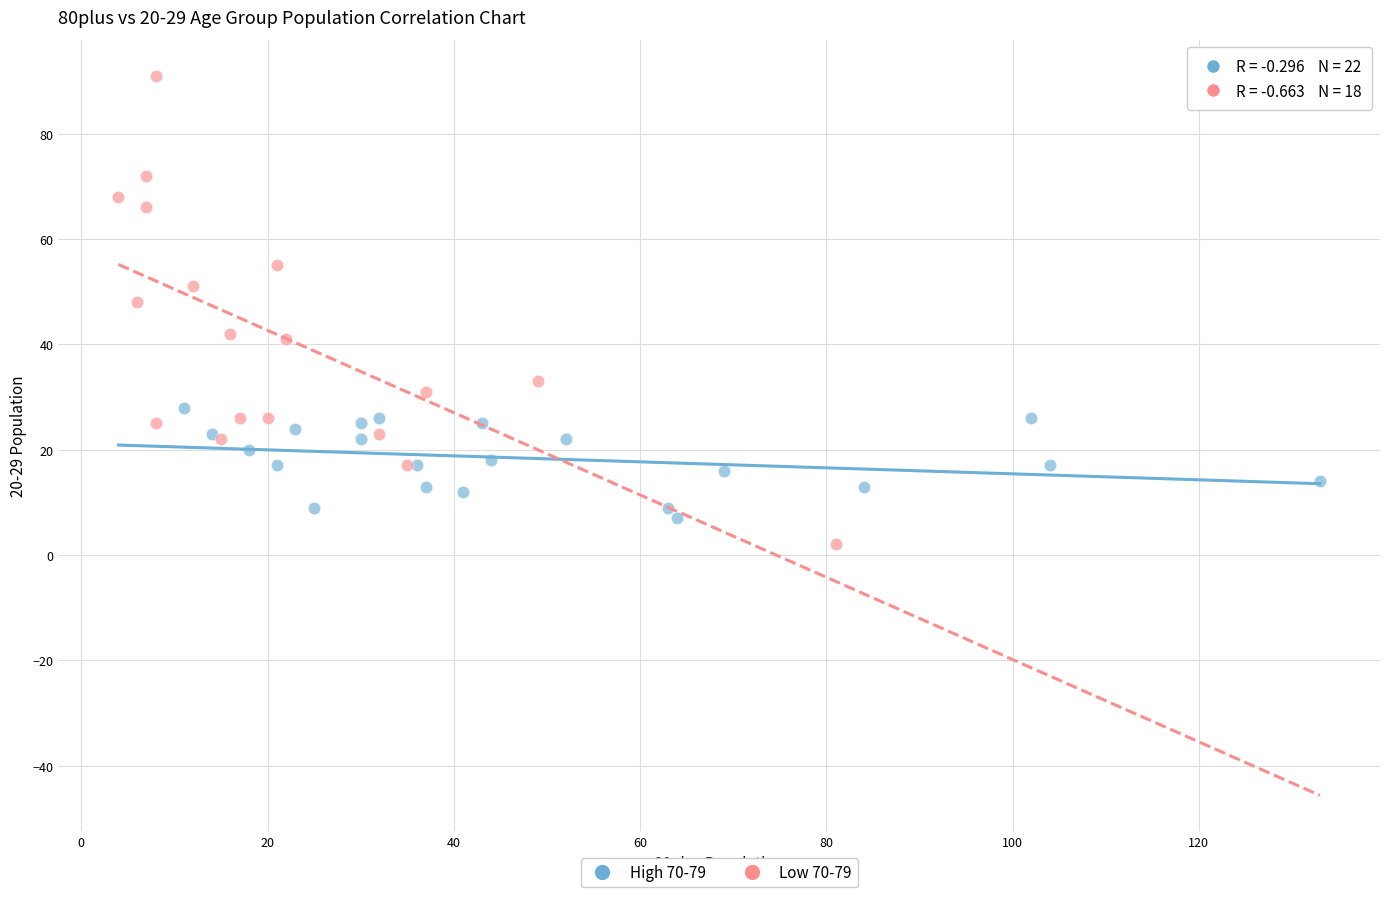

Which series contains the highest Y value?

Low 70-79